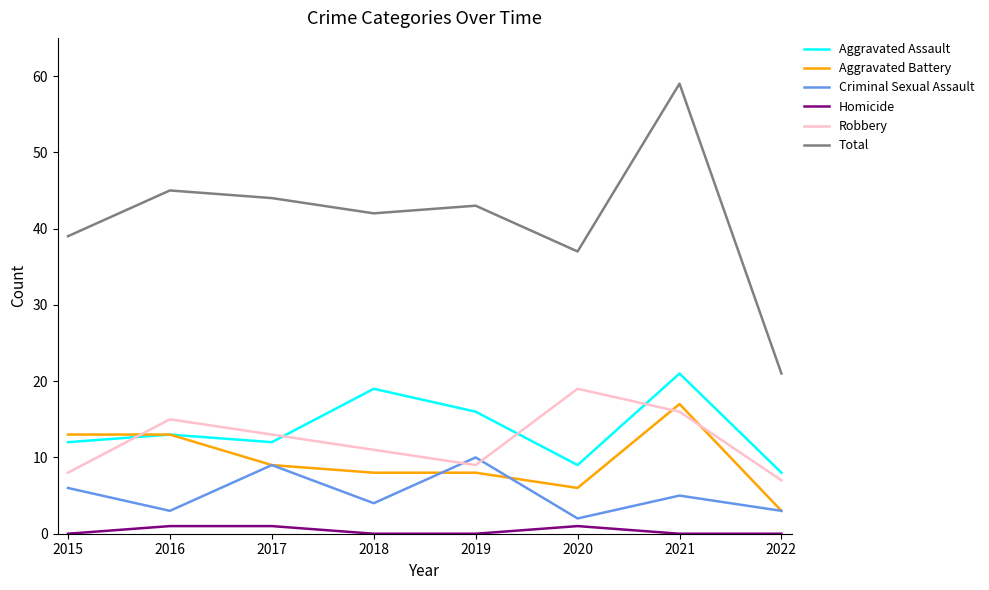

At which category does Criminal Sexual Assault reach its first local peak?

2017